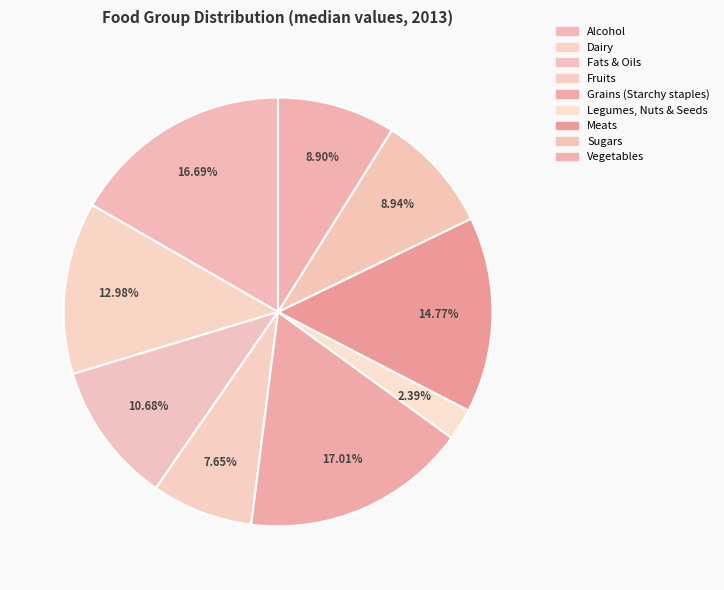

True or false: Vegetables accounts for 9% of the total.

True